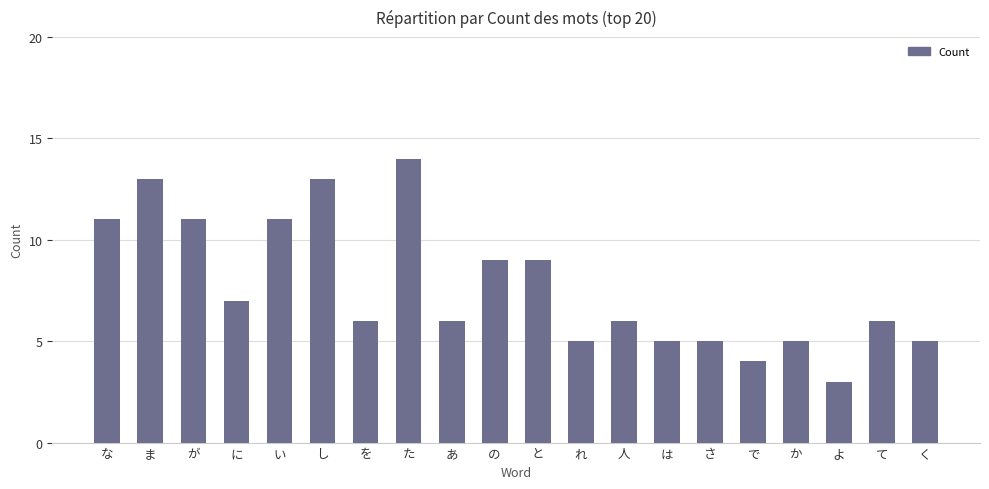

What is the greatest value displayed?

14